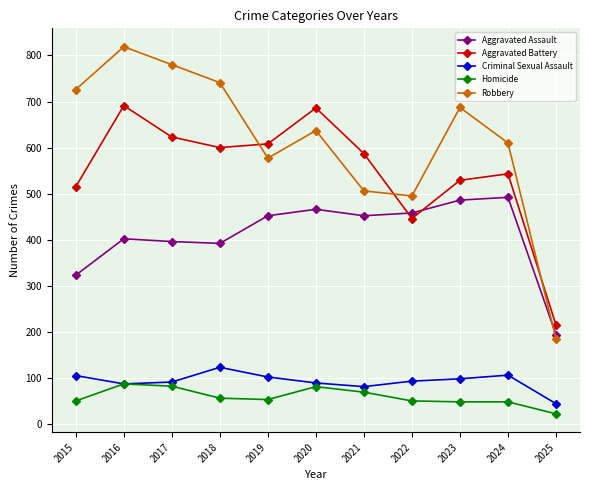

How many data points does each series have?

11